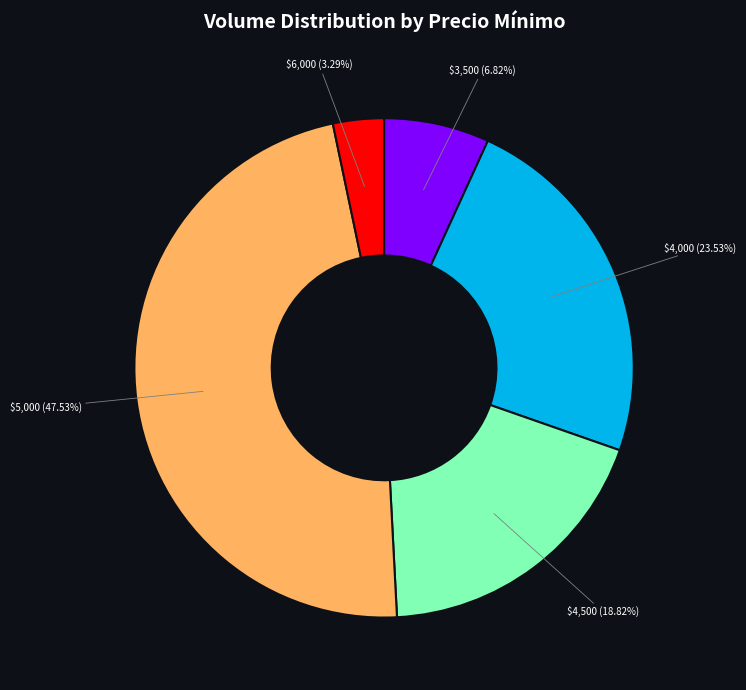

Count the number of slices in the pie.

5